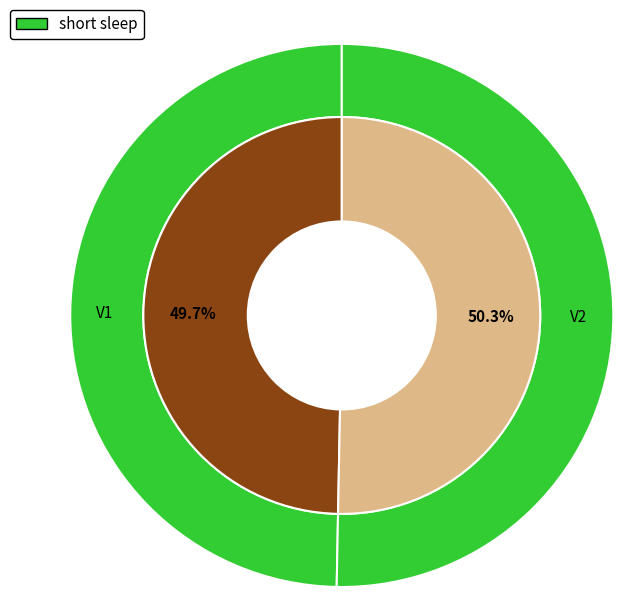

Is it true that V1 is 44% of the pie?

False